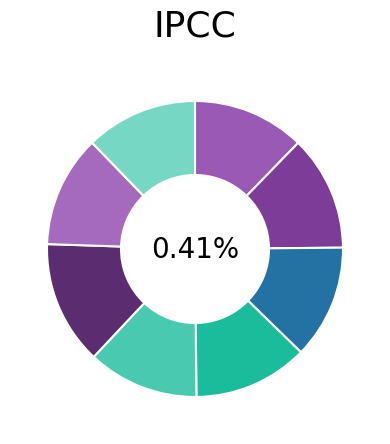

True or false: Clams-A accounts for 12% of the total.

True